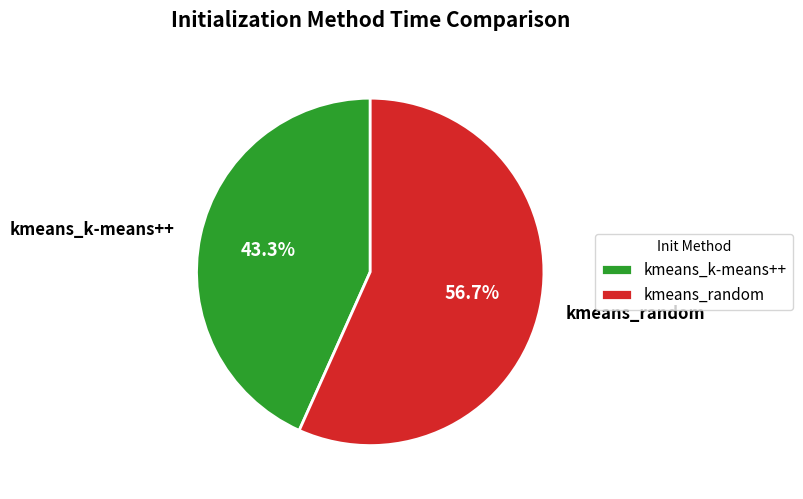

Rank the categories by value from lowest to highest.

kmeans_k-means++, kmeans_random